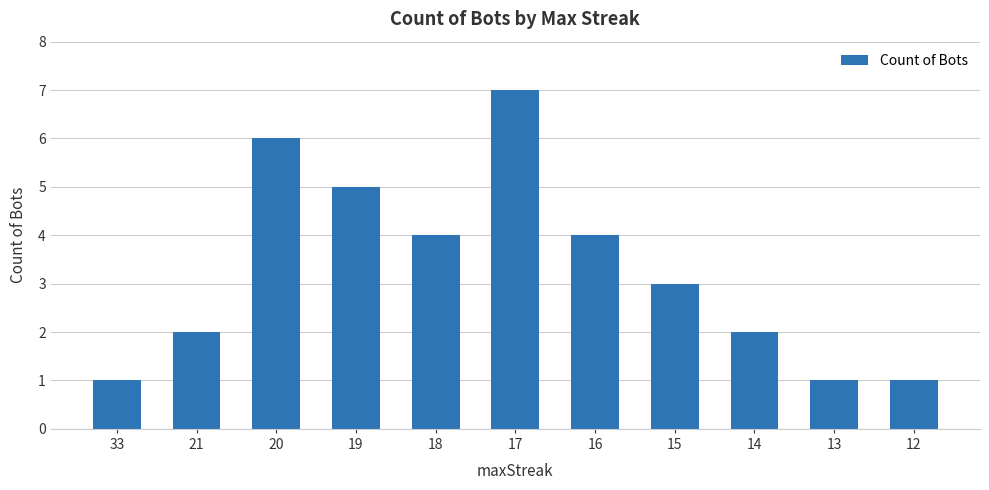

Reading left to right, list all the values displayed in this chart.

1	2	6	5	4	7	4	3	2	1	1